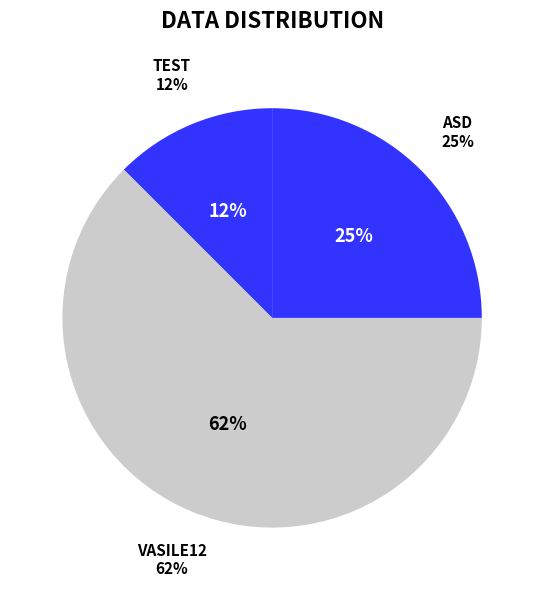

Which slice is the largest?

vasile12